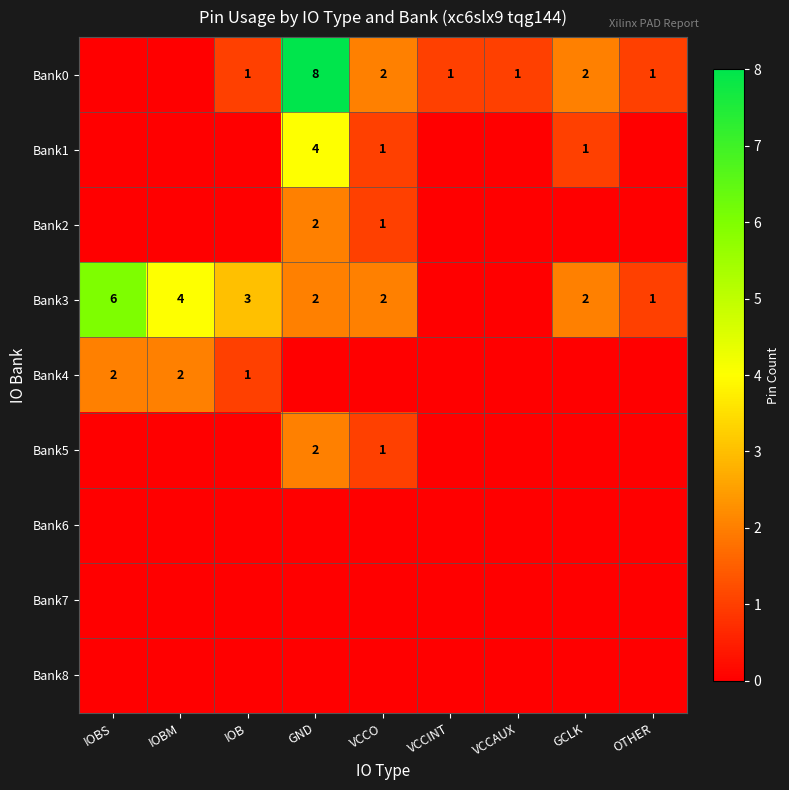

Is it true that Bank1 equals 1 at VCCO?

True